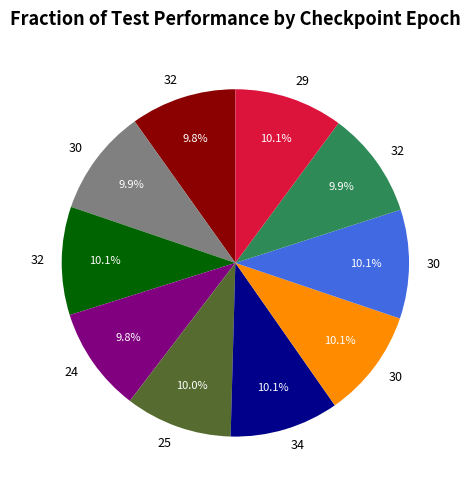

Does any single category account for the majority?

No